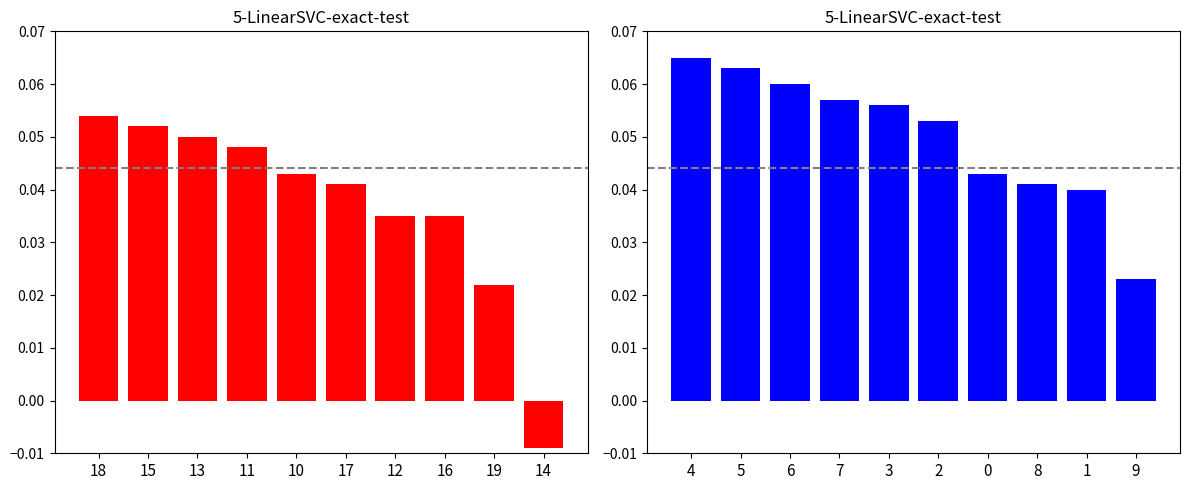

What is the label of the 6th bar from the right?

10